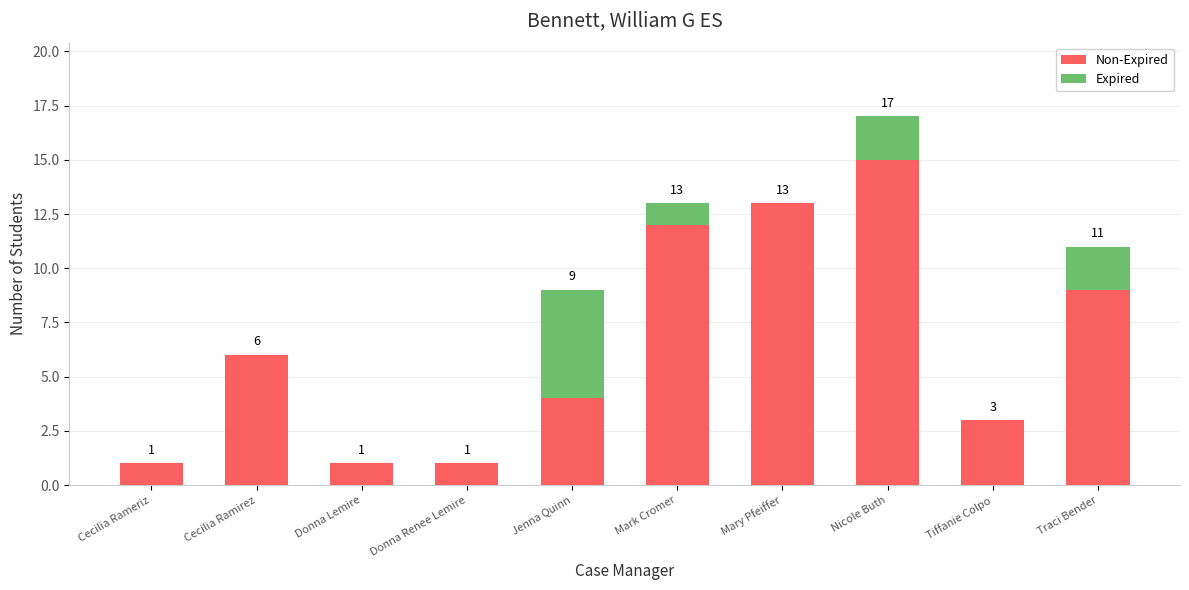

At which category is the sum across all series the highest?

Nicole Buth